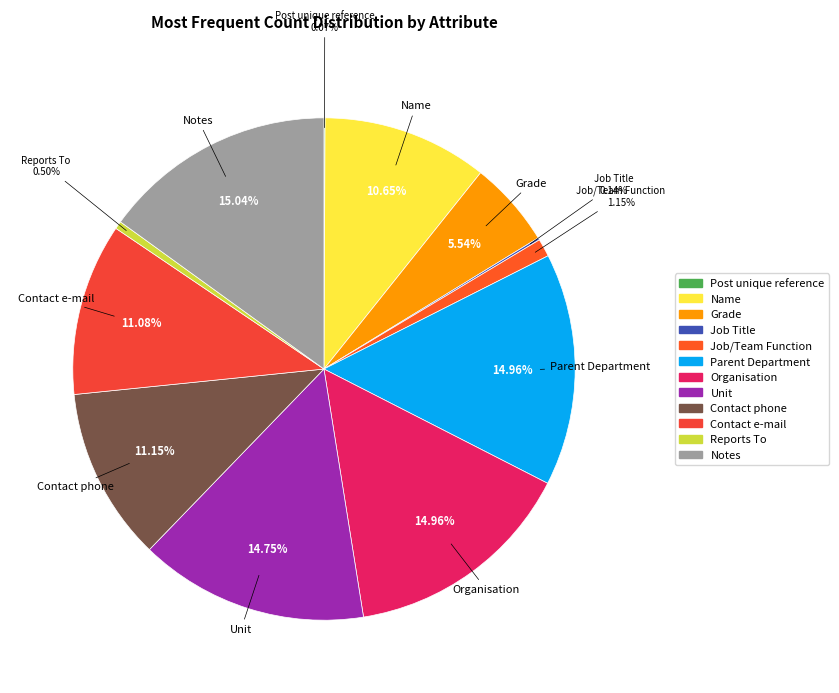

To the nearest percent, what is the difference between the Grade and Organisation slice percentages?

9%